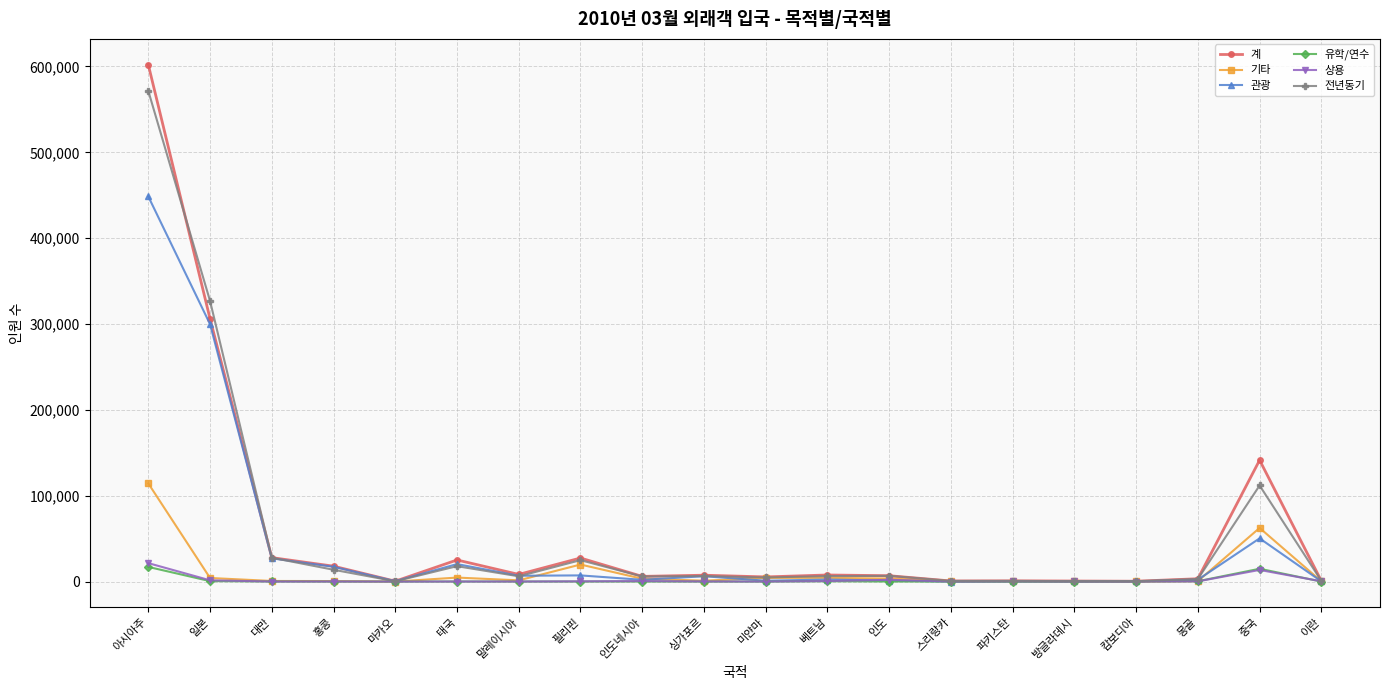

Where does the 기타 series first go above 1427?

아시아주